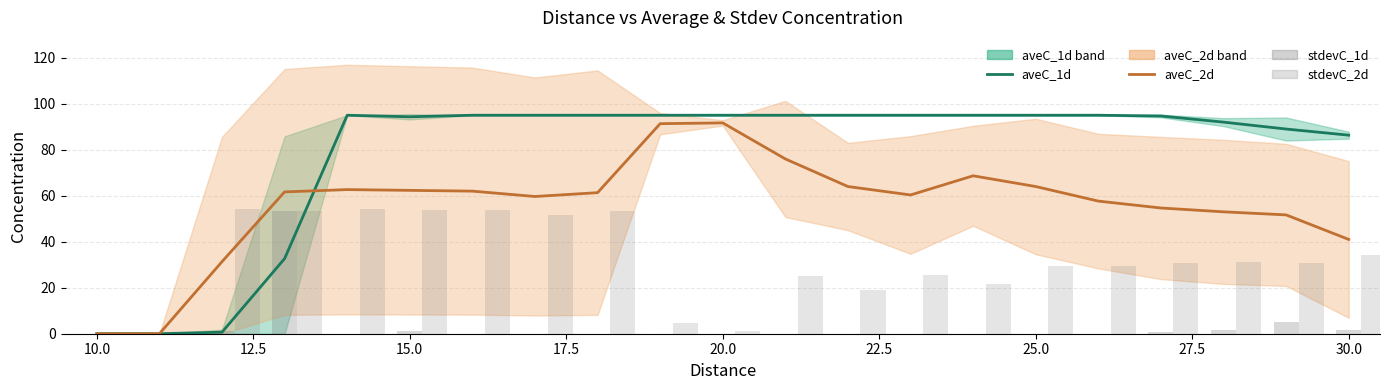

What is the sum of all aveC_2d values?

1175.0